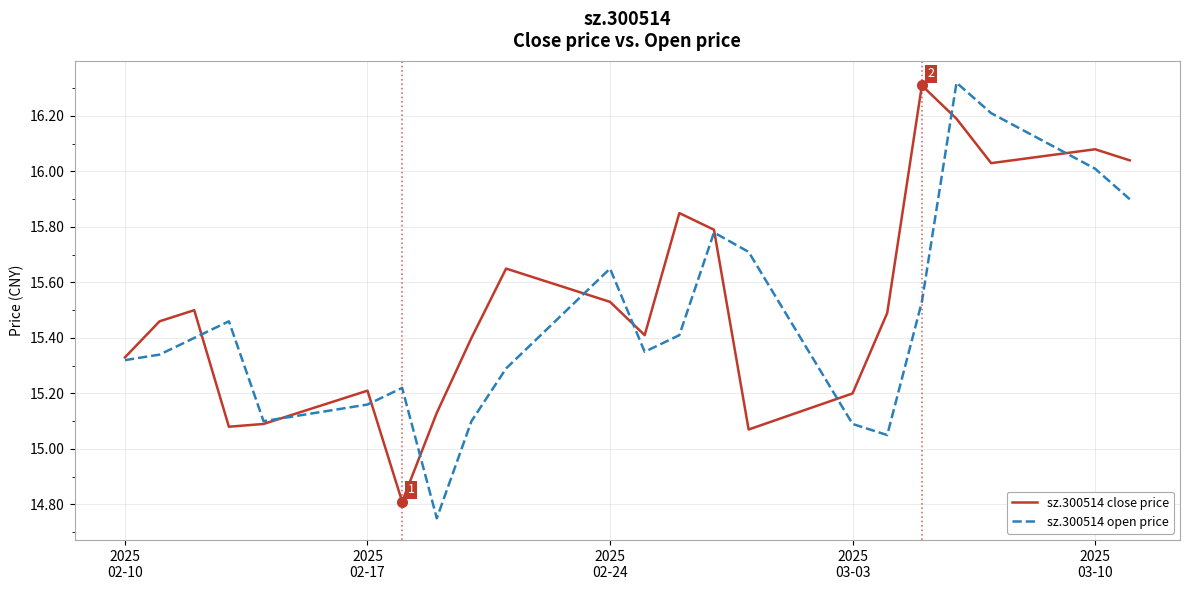

Where does the sz.300514 open price series first go above 15?

2025
02-10